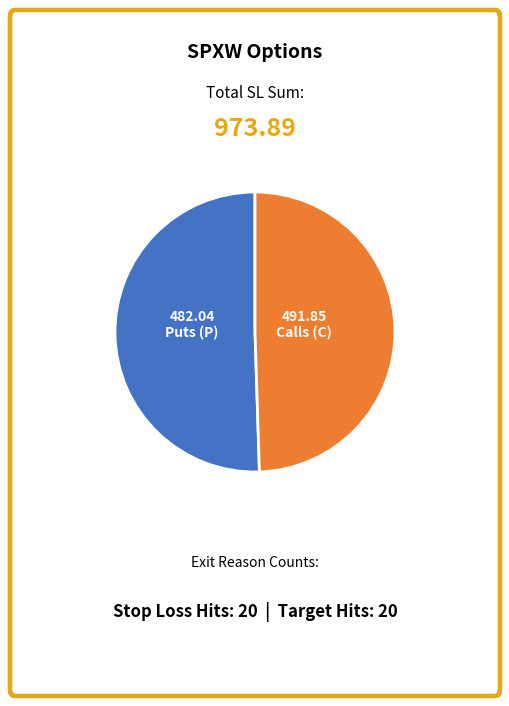

Does any single category account for the majority?

Yes